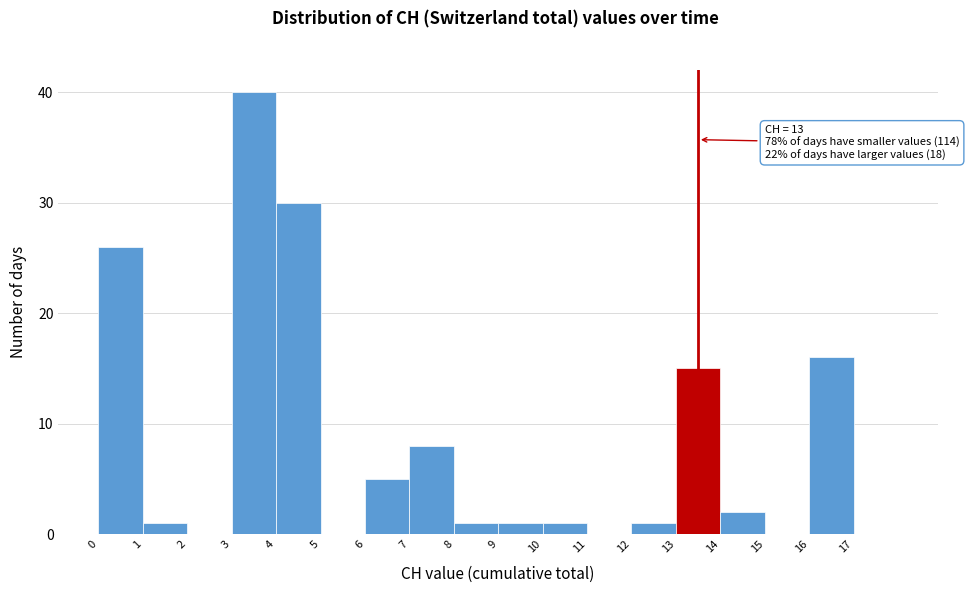

Which range on the x-axis has the tallest bar?

3 to 4